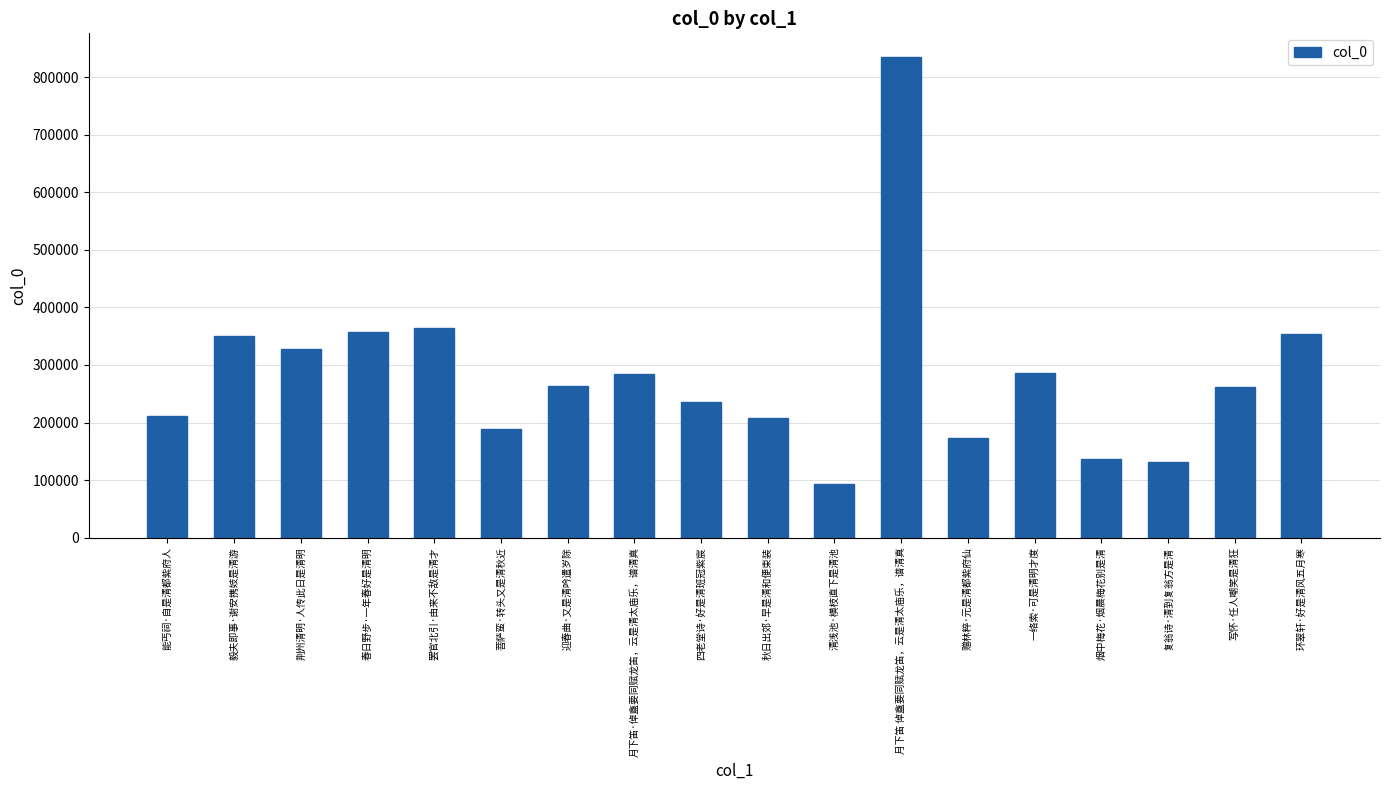

Which label corresponds to the largest value in the chart?

月下笛 倬盦要同赋龙笛，云是清太庙乐，谱清真